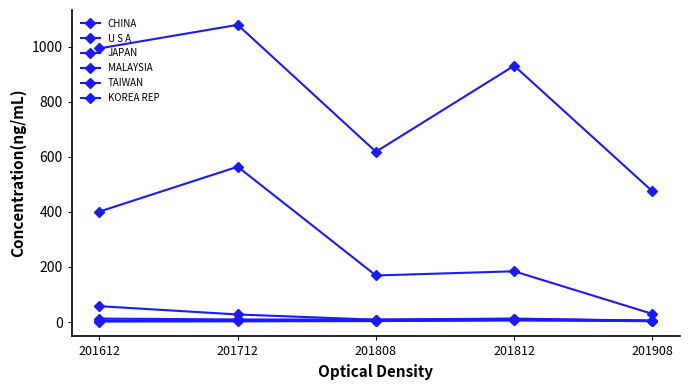

What is the value of the CHINA point at the 5th from the left?

475.0